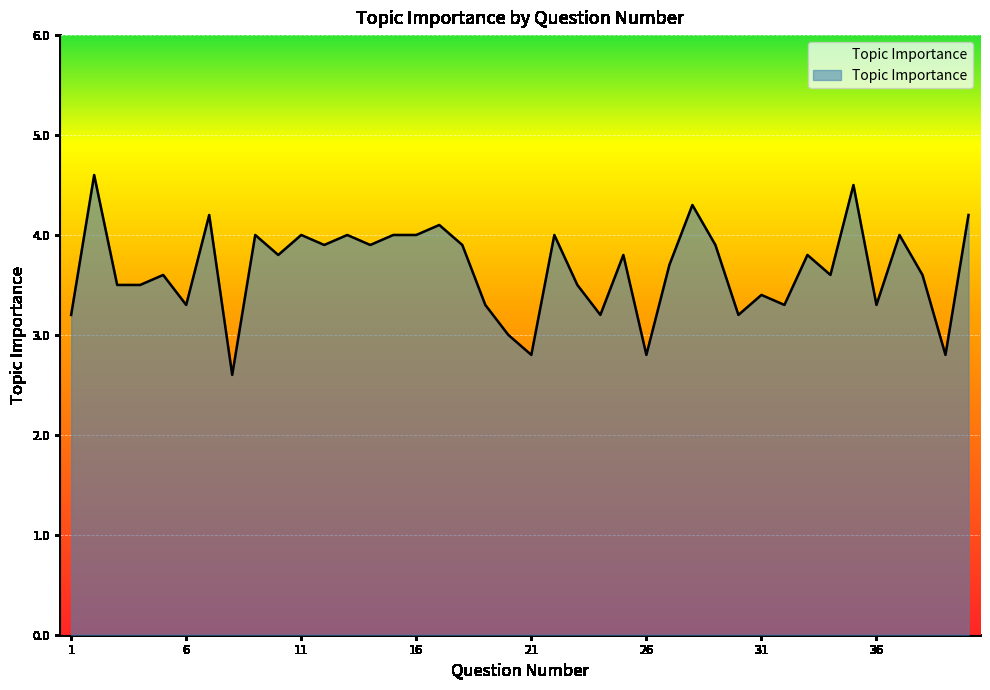

What is the smallest value displayed?

2.6